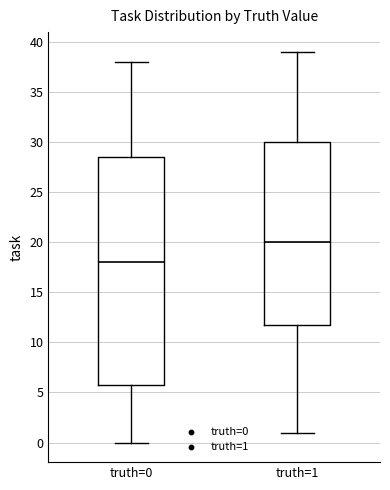

Reading left to right, transcribe this box plot: for each box, give where its median line is, the range the box spans, and where its two whiskers end, as read against the y-axis. The values are not printed on the chart, so give them approximately, as read against the axis.

truth=0: median 18.0, box 6.0 to 28.5, whiskers 0.0 to 38.0
truth=1: median 20.0, box 12.0 to 30.0, whiskers 1.0 to 39.0